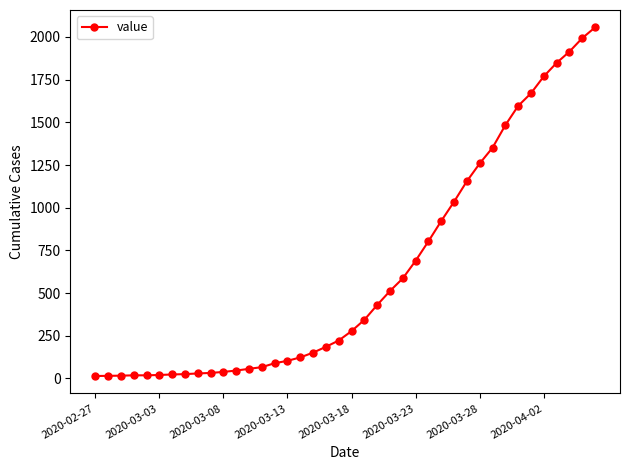

What is the difference between the maximum and minimum values?

2042